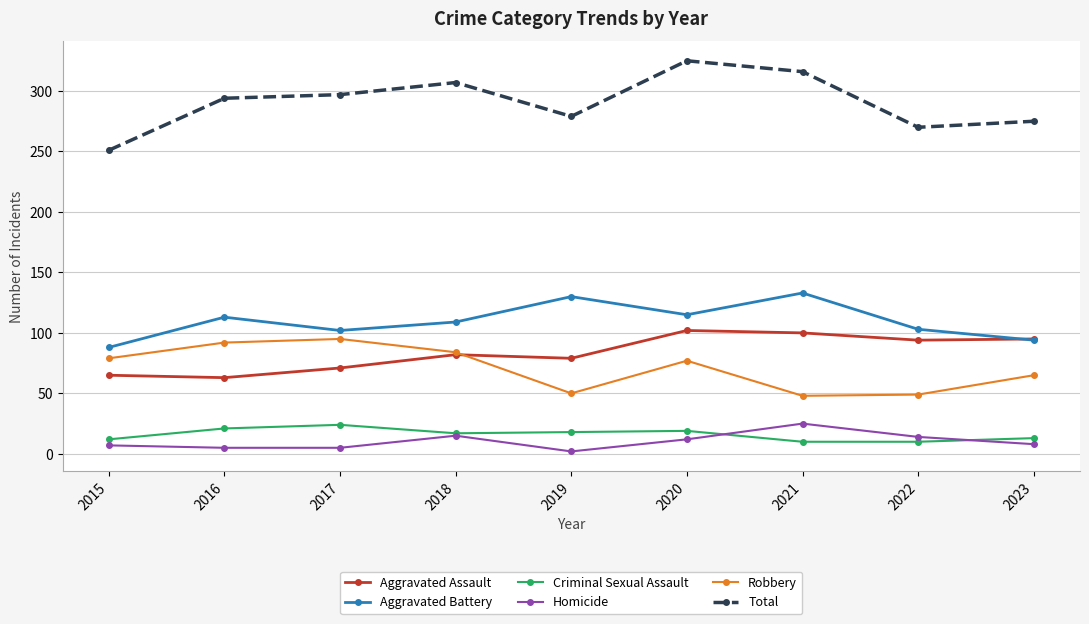

What is the sum of the Criminal Sexual Assault values at 2017 and 2023?

37